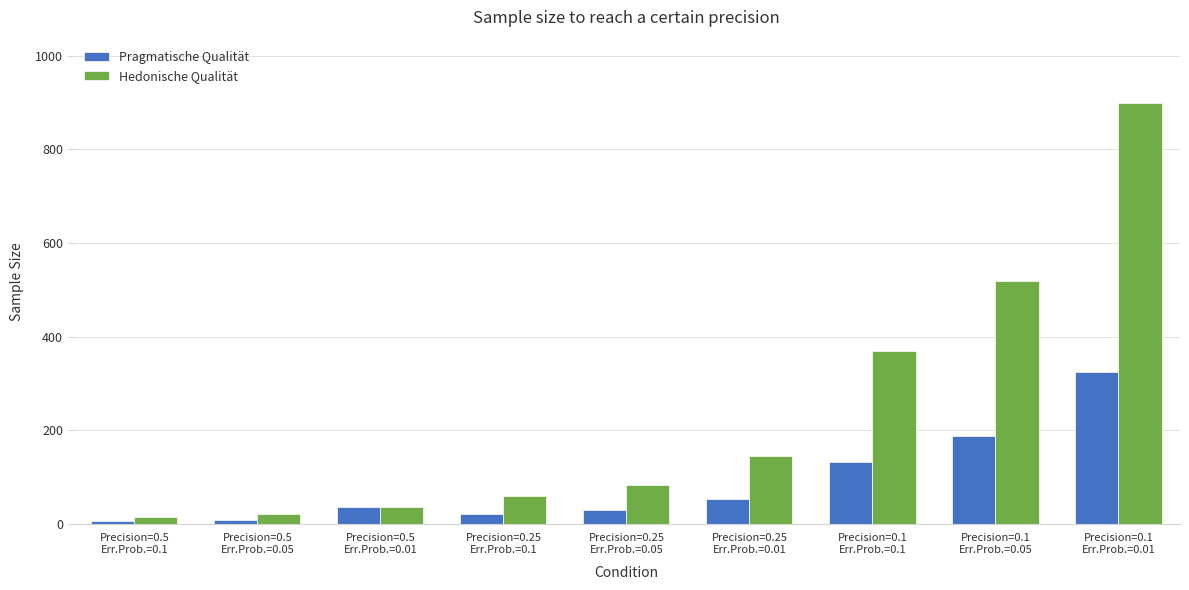

Which series has the widest spread of values?

Hedonische Qualität